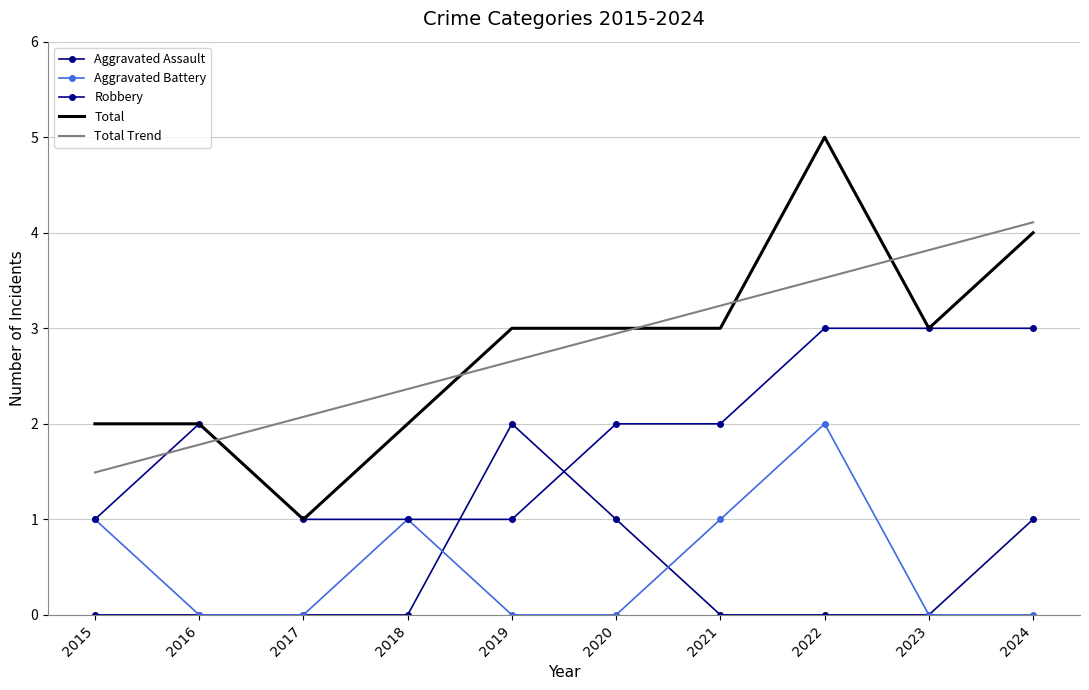

Reading left to right, extract all data points from this chart.

Aggravated Assault: 0.0	0.0	0.0	0.0	2.0	1.0	0.0	0.0	0.0	1.0
Aggravated Battery: 1.0	0.0	0.0	1.0	0.0	0.0	1.0	2.0	0.0	0.0
Robbery: 1.0	2.0	1.0	1.0	1.0	2.0	2.0	3.0	3.0	3.0
Total: 2.0	2.0	1.0	2.0	3.0	3.0	3.0	5.0	3.0	4.0
Total Trend: 1.5	1.8	2.1	2.4	2.7	2.9	3.2	3.5	3.8	4.1